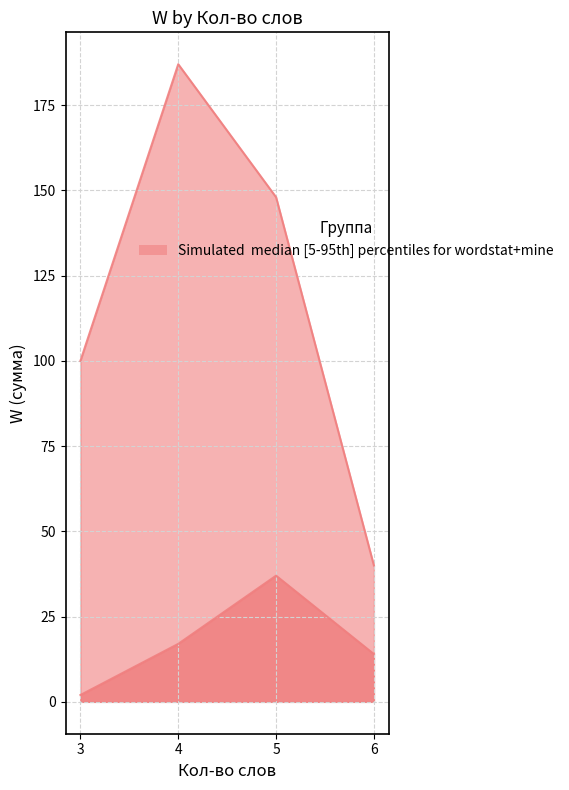

What is the difference between the wordstat values at 4 and 6?

98